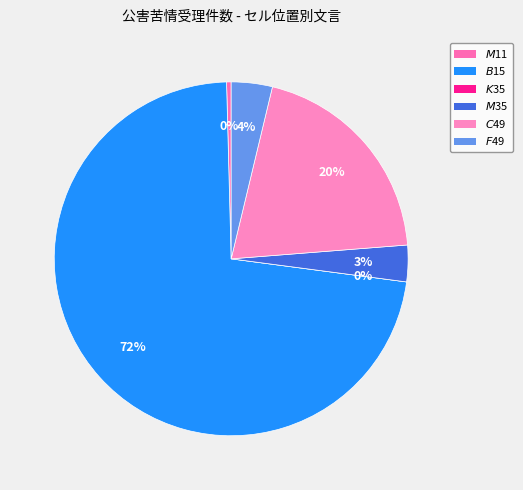

To the nearest percent, what is the average slice percentage?

17%